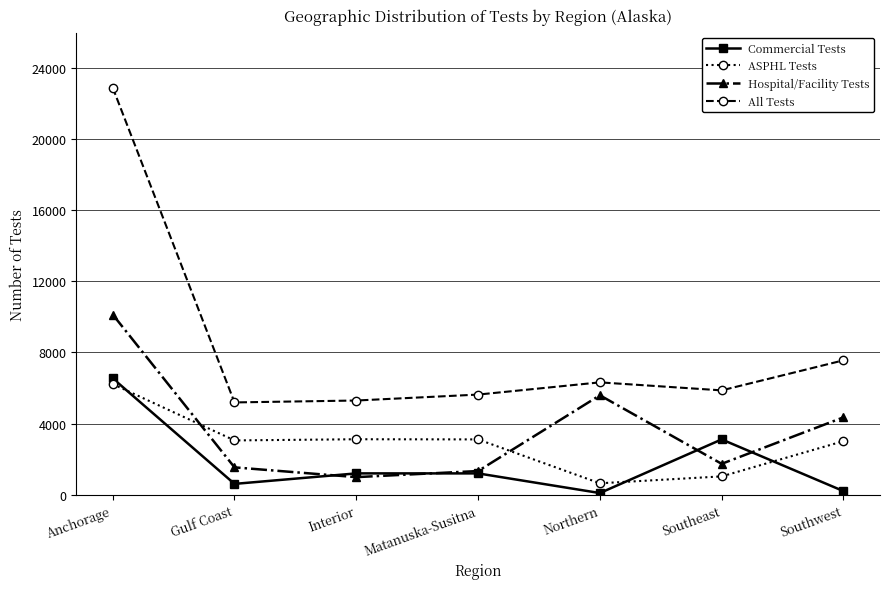

Which category has the highest value in the ASPHL Tests series?

Anchorage